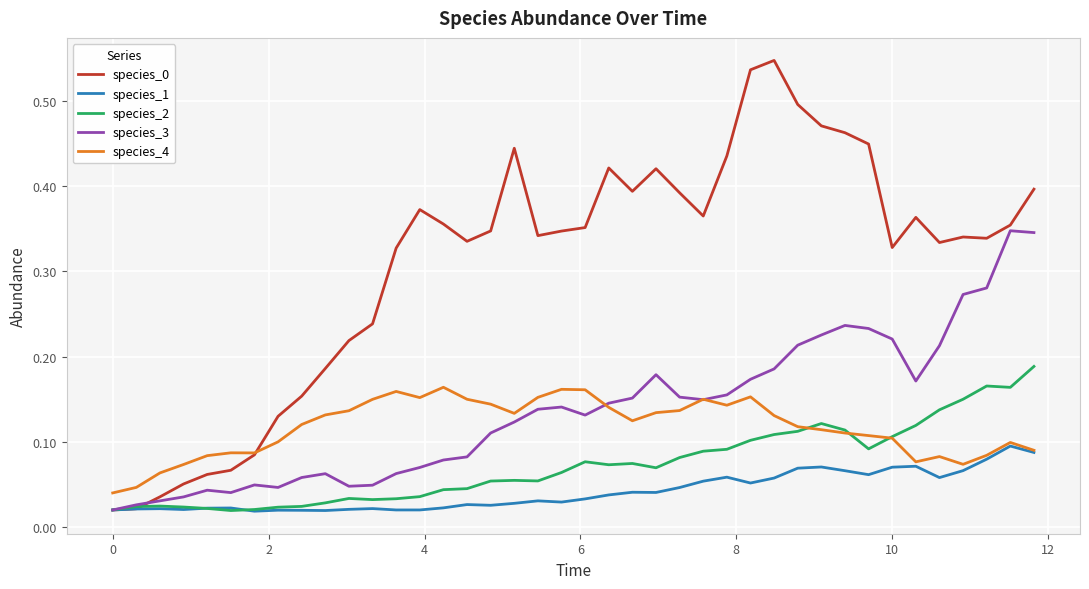

True or false: species_3 and species_2 intersect in this chart.

False